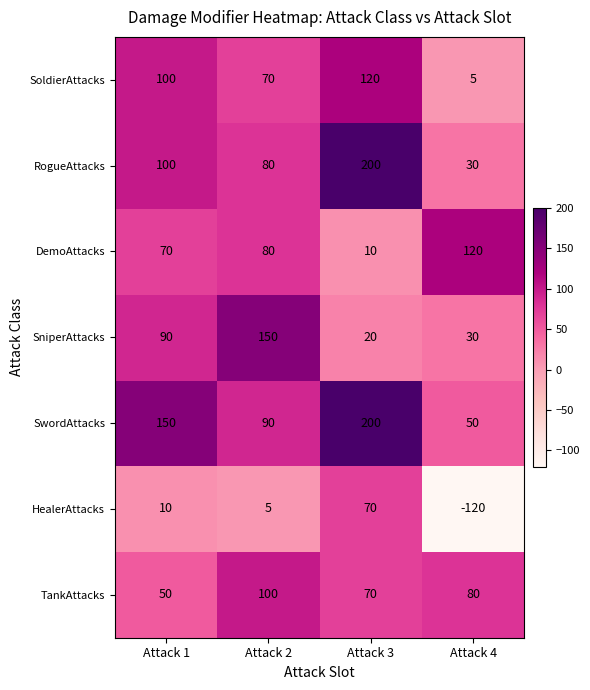

What is the total value across all series at Attack 2?

575